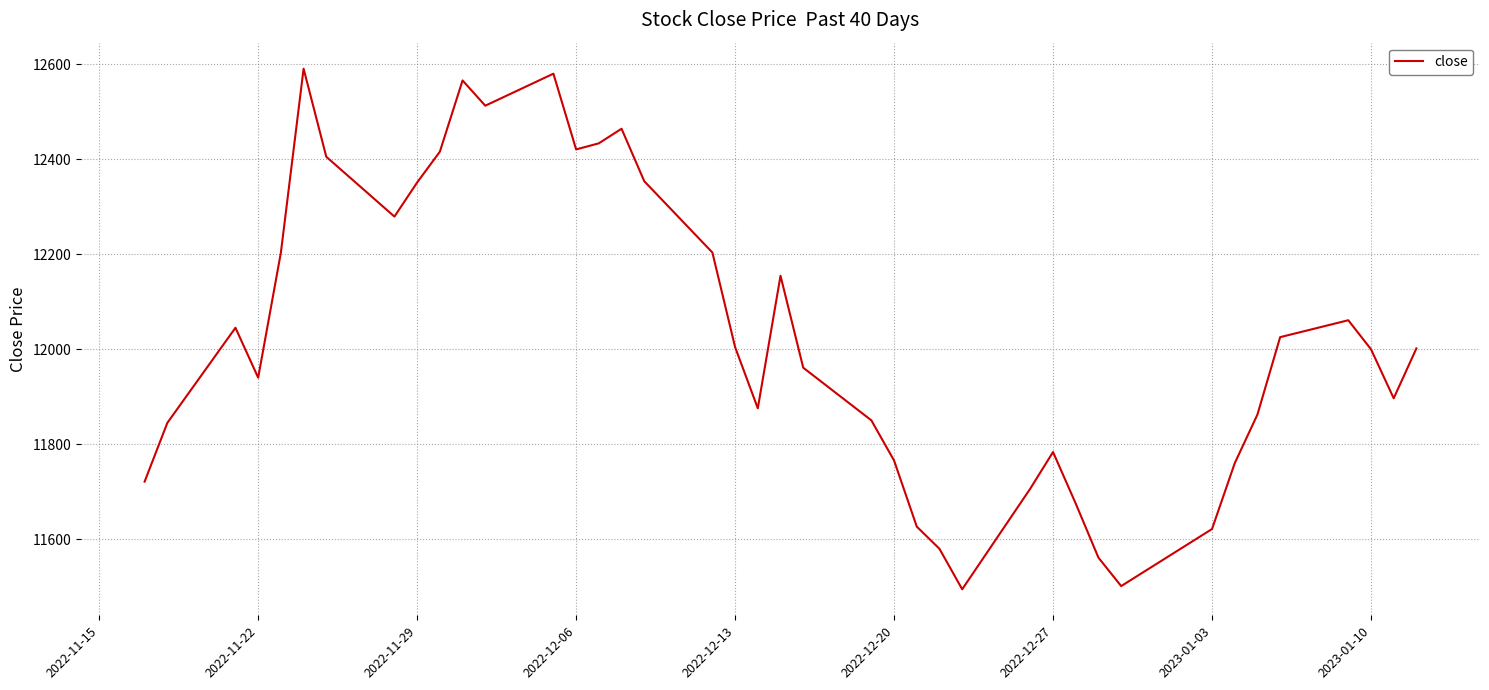

What is the smallest value displayed?

11494.7